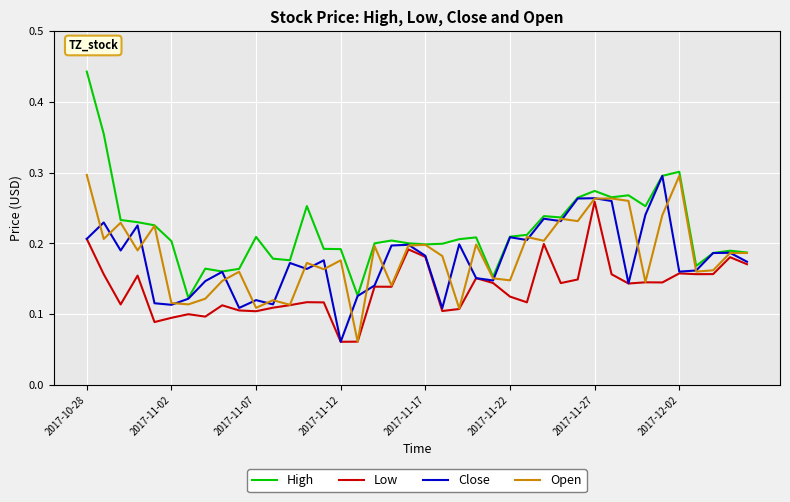

Which series has the largest range (max minus min)?

High